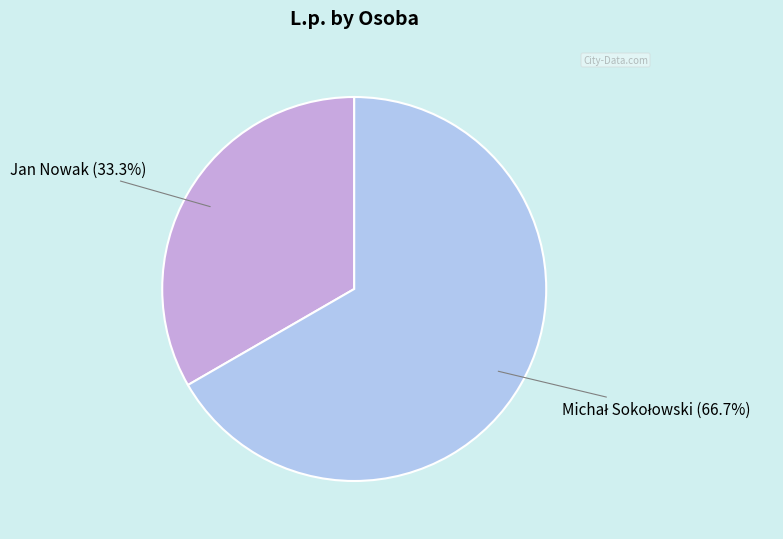

What percentage is the Jan Nowak slice, to the nearest percent?

33%